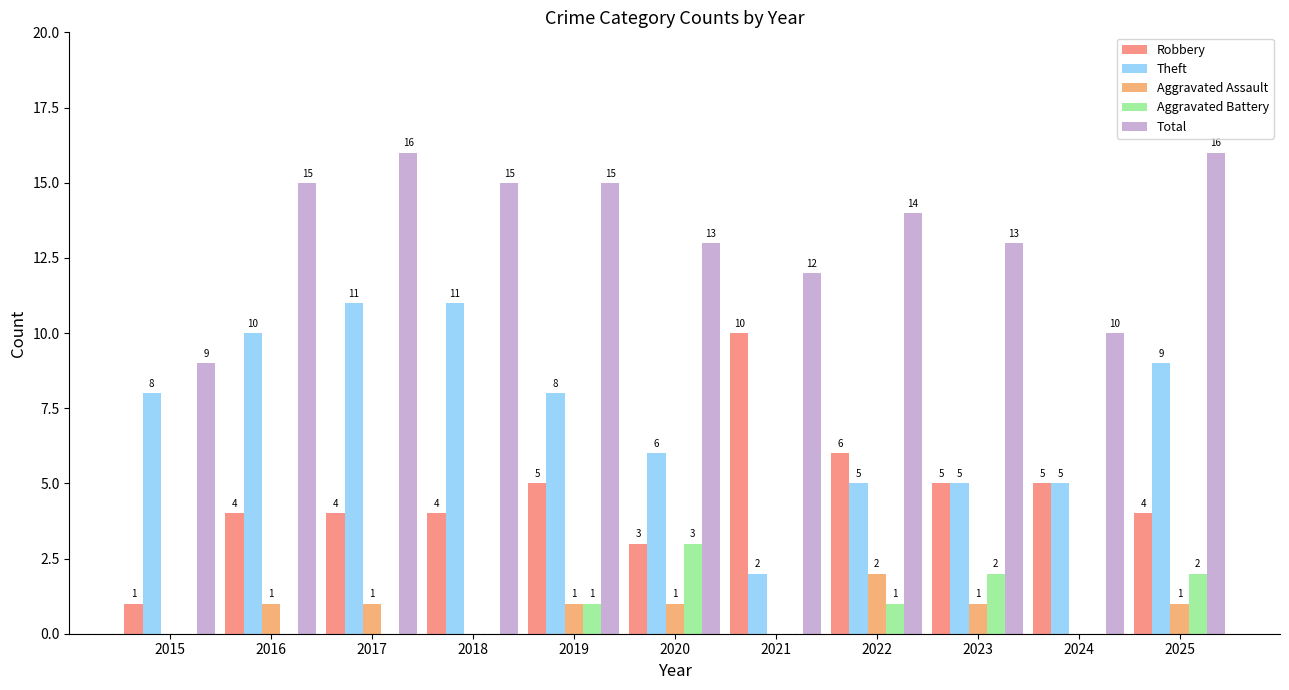

How many data points in Aggravated Battery are above 0?

5